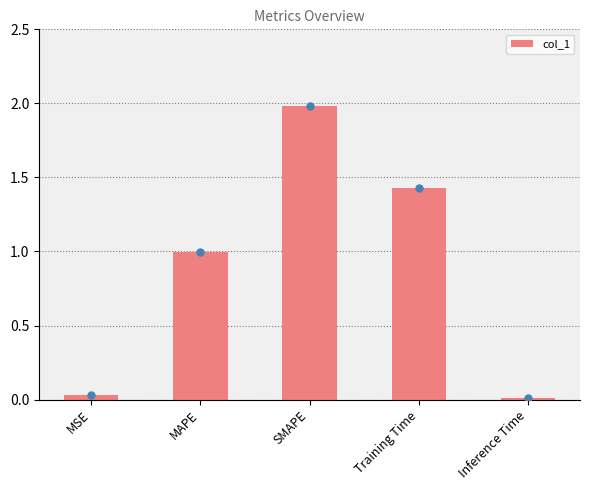

Between Inference Time and SMAPE, which is larger?

SMAPE